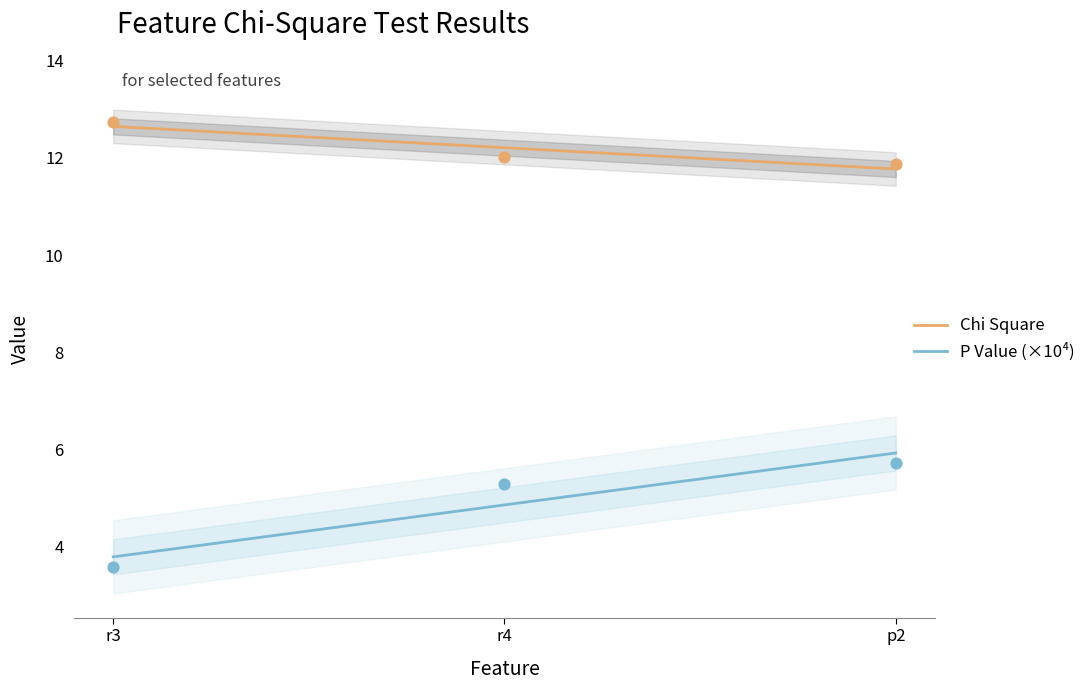

Which series reaches the maximum Y coordinate?

Chi Square